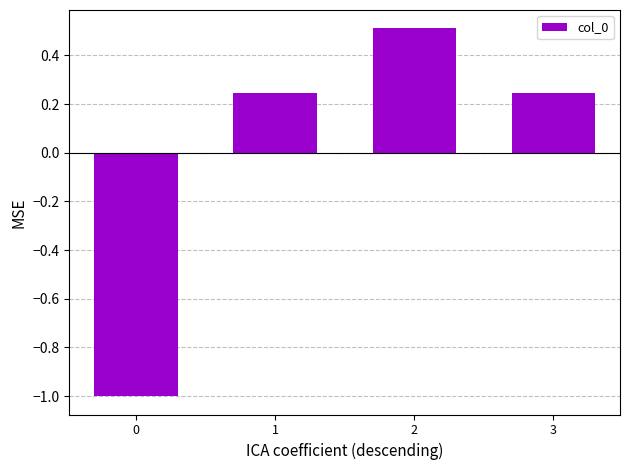

How many data points are less than 0?

1